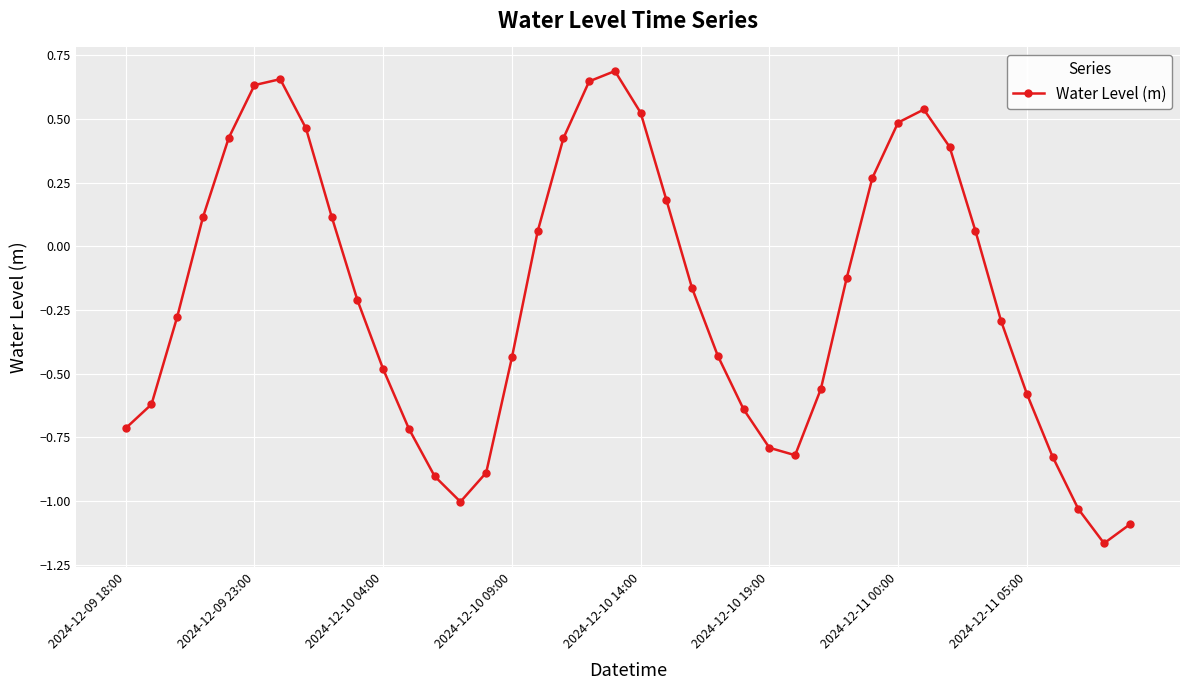

What is the value of the 22nd point from the left?

0.2